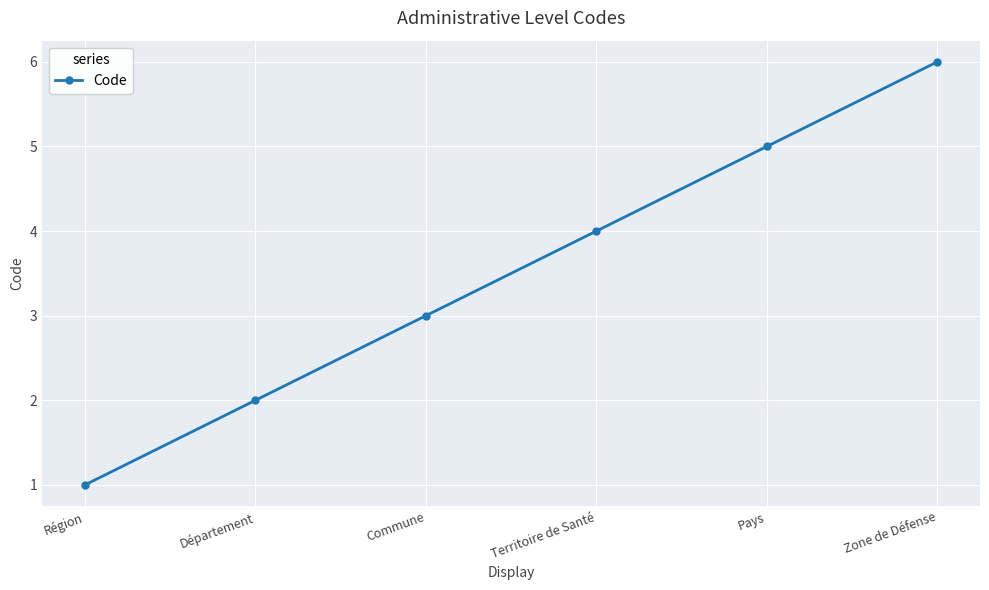

What is the ratio of the value at Commune to the value at Pays?

0.6